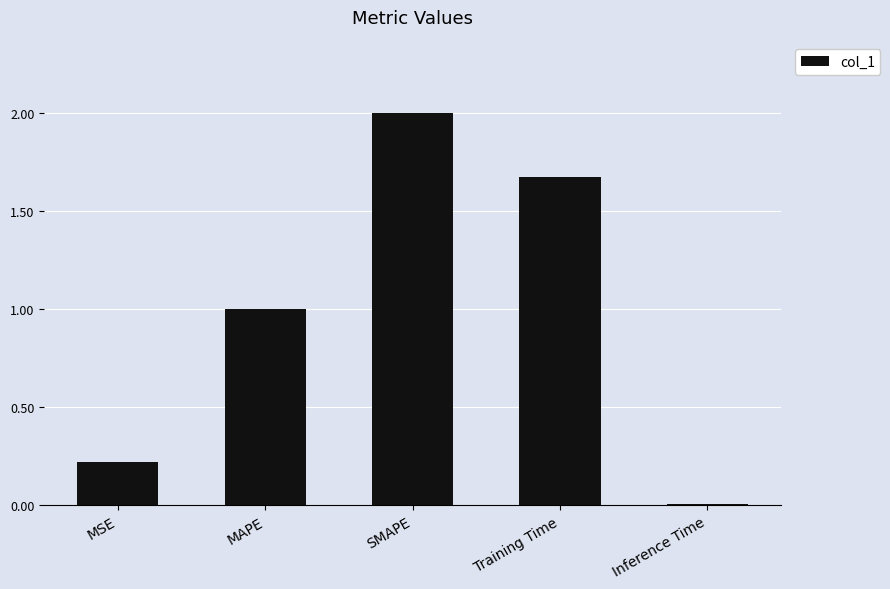

What is the average value?

1.0